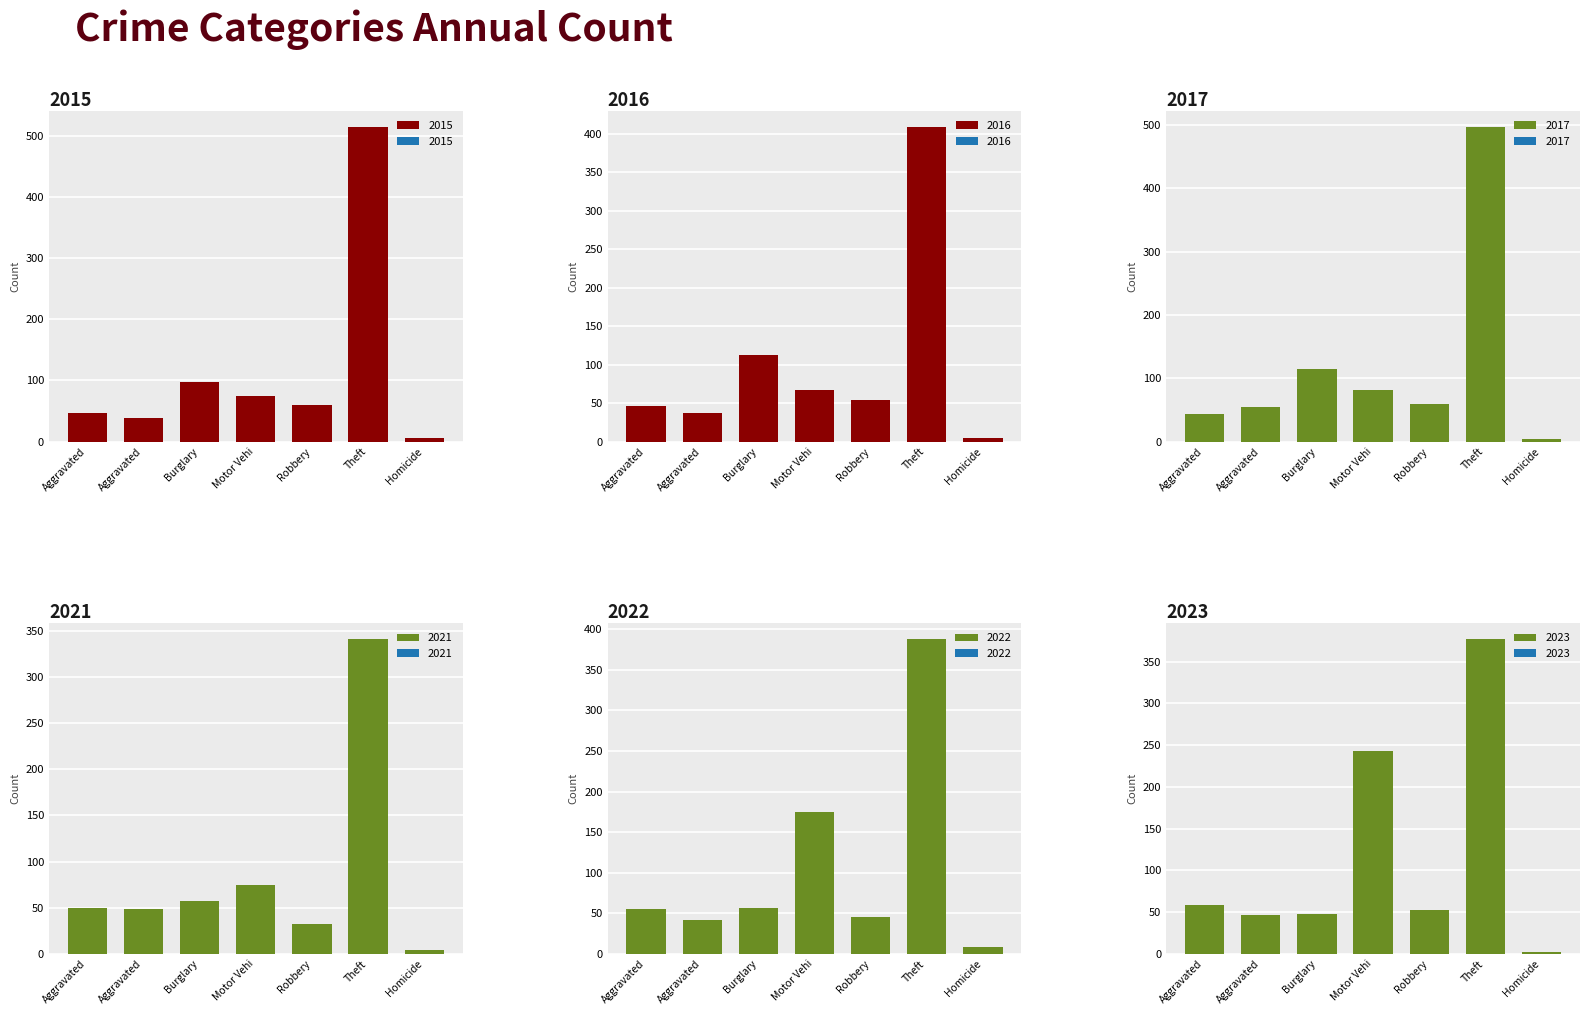

What is the minimum value for 2017?

4